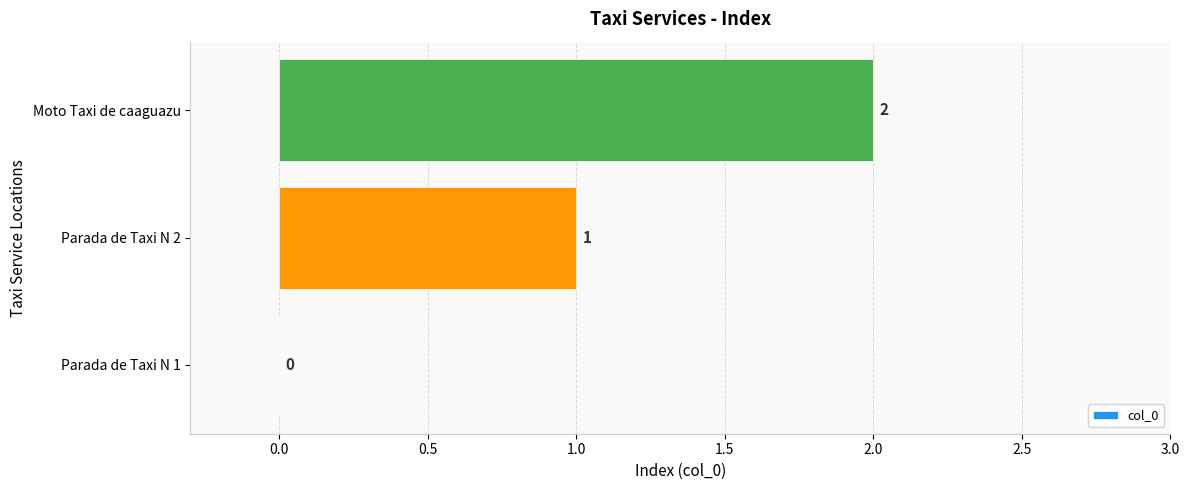

Are the bars horizontal?

Yes